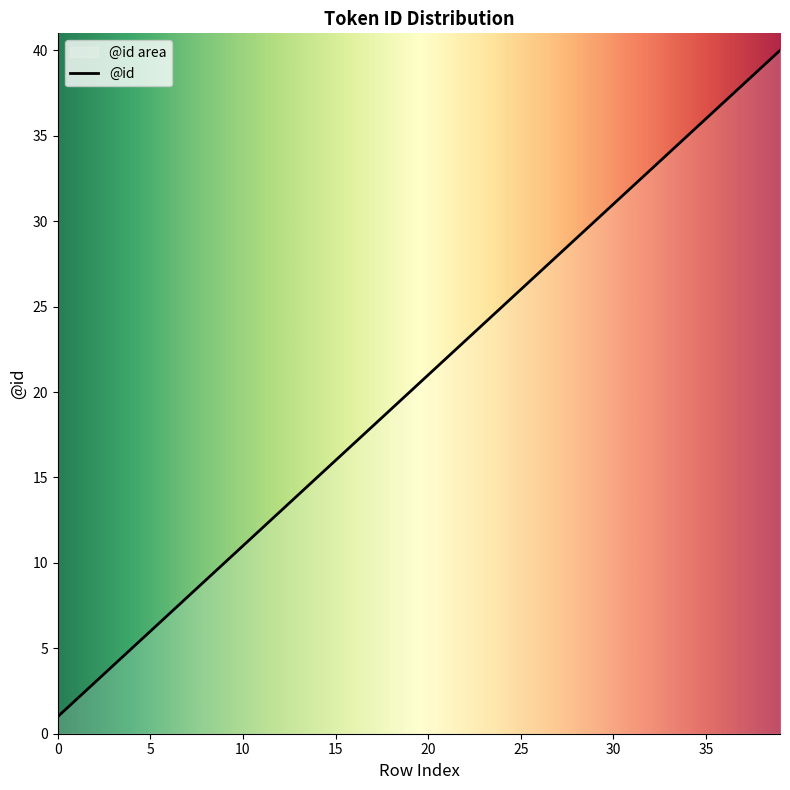

What is the difference between the maximum and minimum values?

39